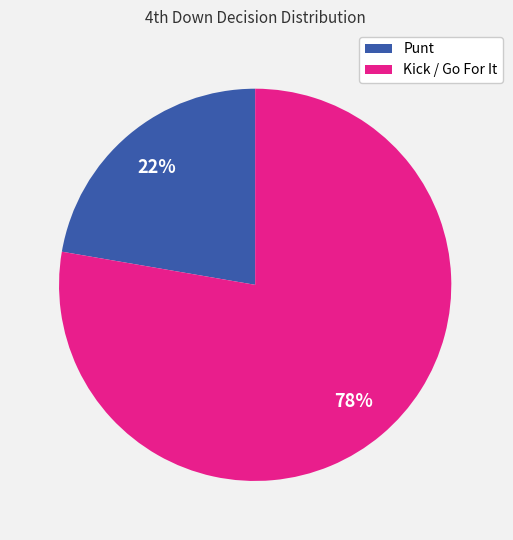

Is there a majority slice in this chart?

Yes